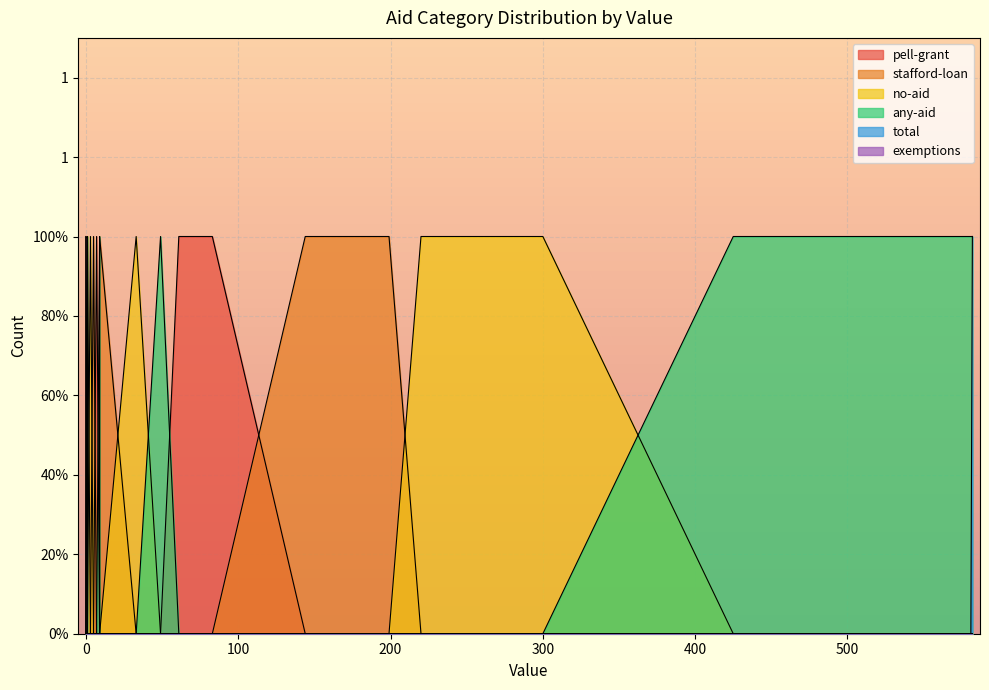

Which category has the highest value in the total series?

3